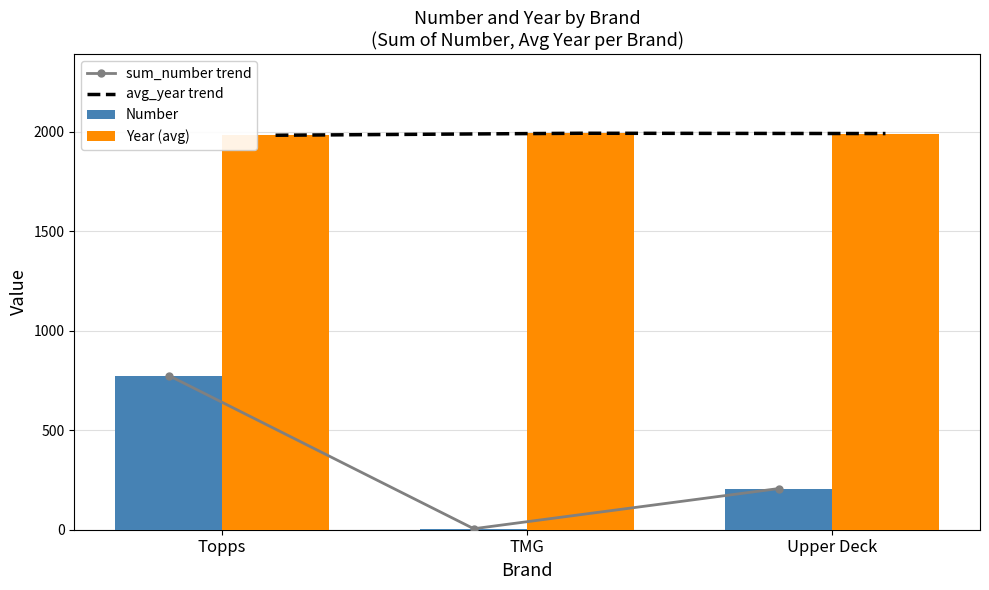

Which series has the largest total across all categories?

avg_year trend